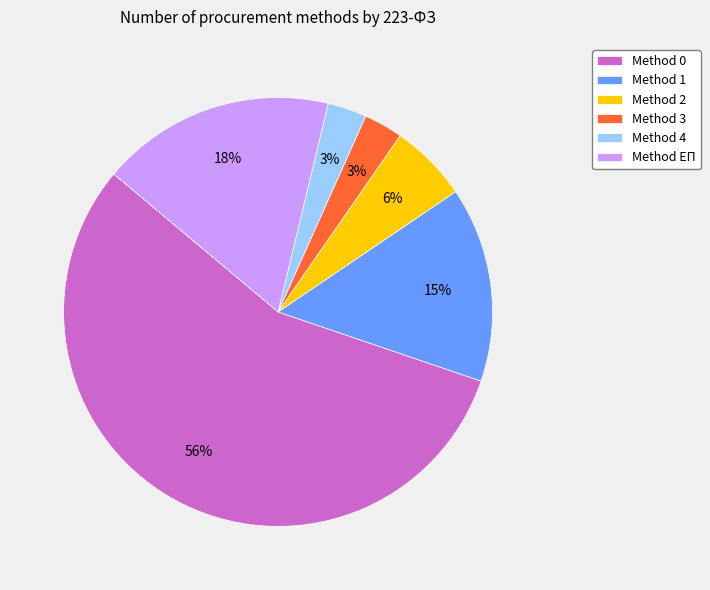

How many slices are in this pie chart?

6